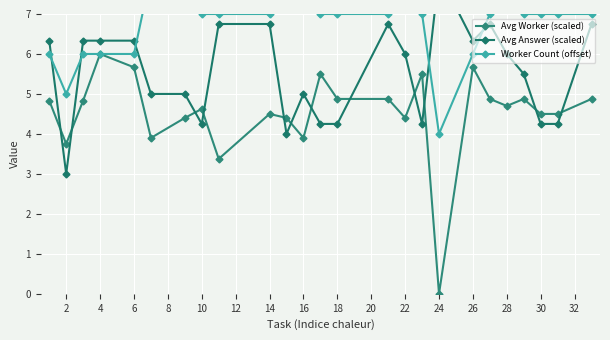

Which category has the lowest value in the Avg Worker (scaled) series?

24